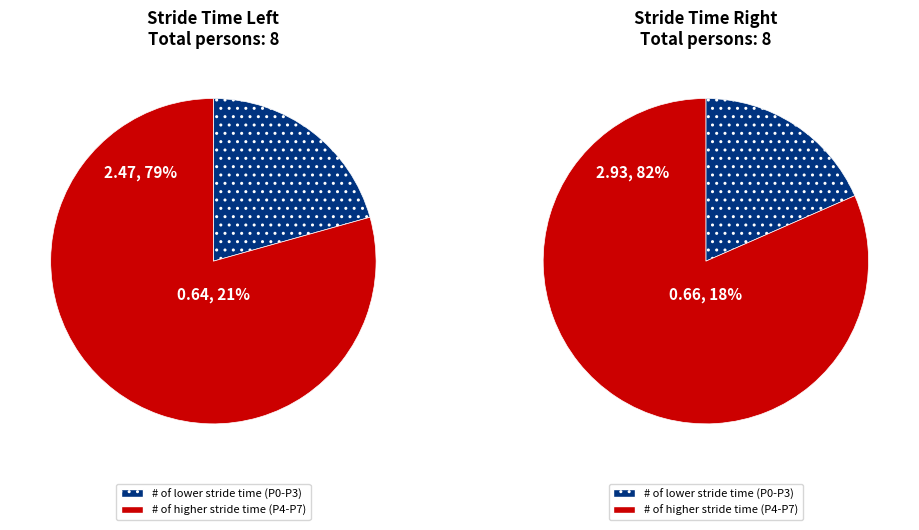

Rank the series by their average value, from highest to lowest.

Stride Time Right (s), Stride Time Left (s)